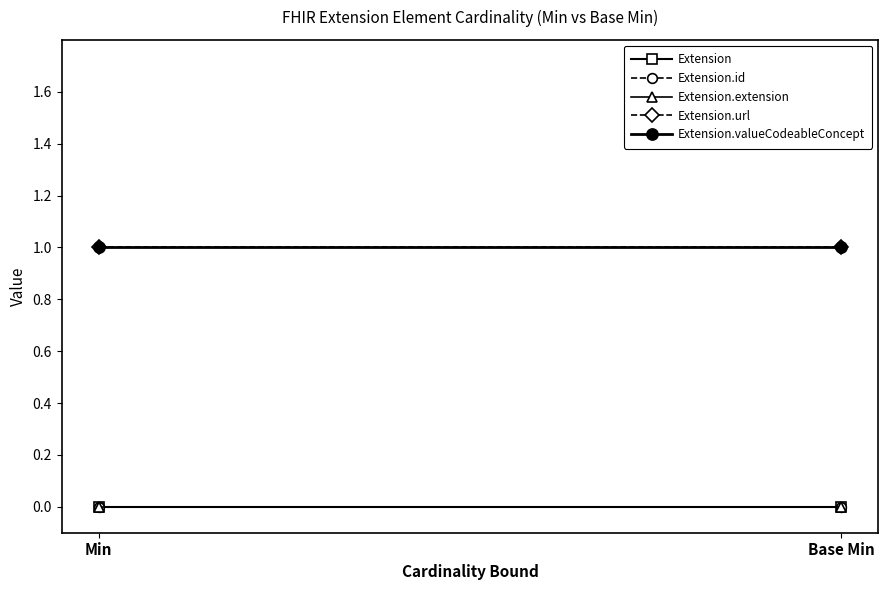

How many lines are shown in the chart?

5